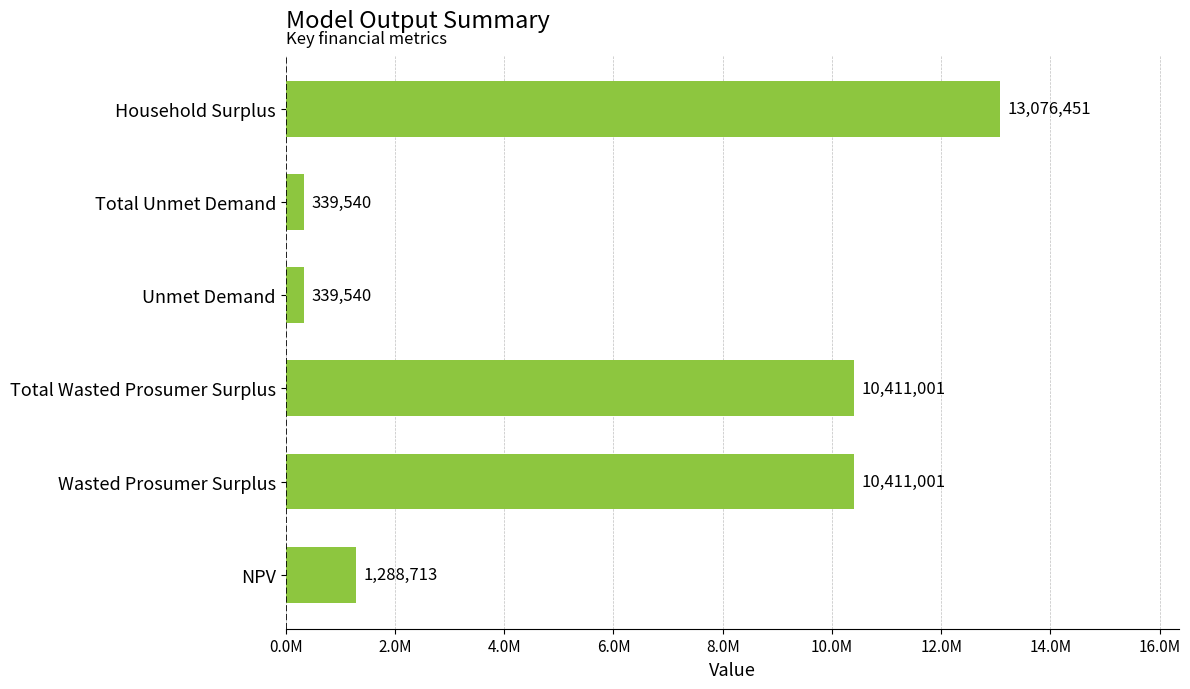

How many values exceed 10411001?

3